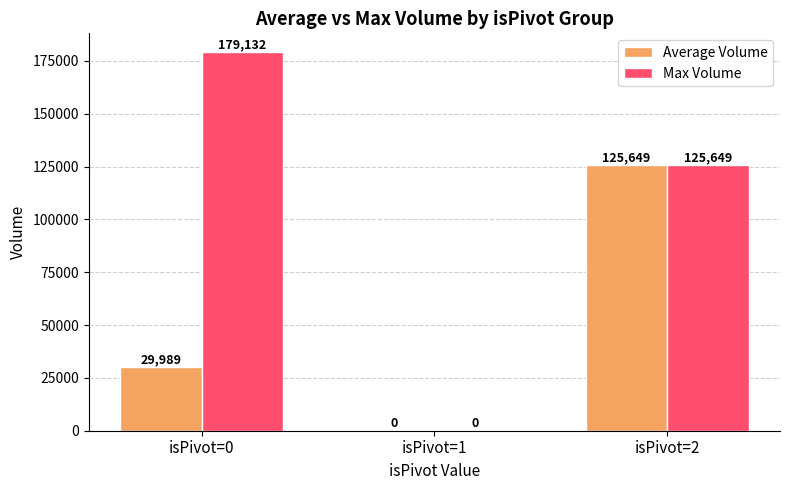

Which label corresponds to the largest value in the chart?

isPivot=0